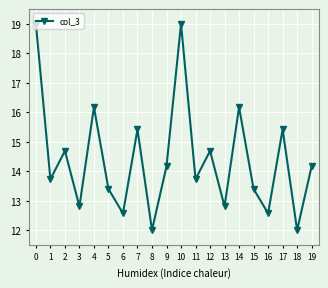

Where is the first local maximum?

2